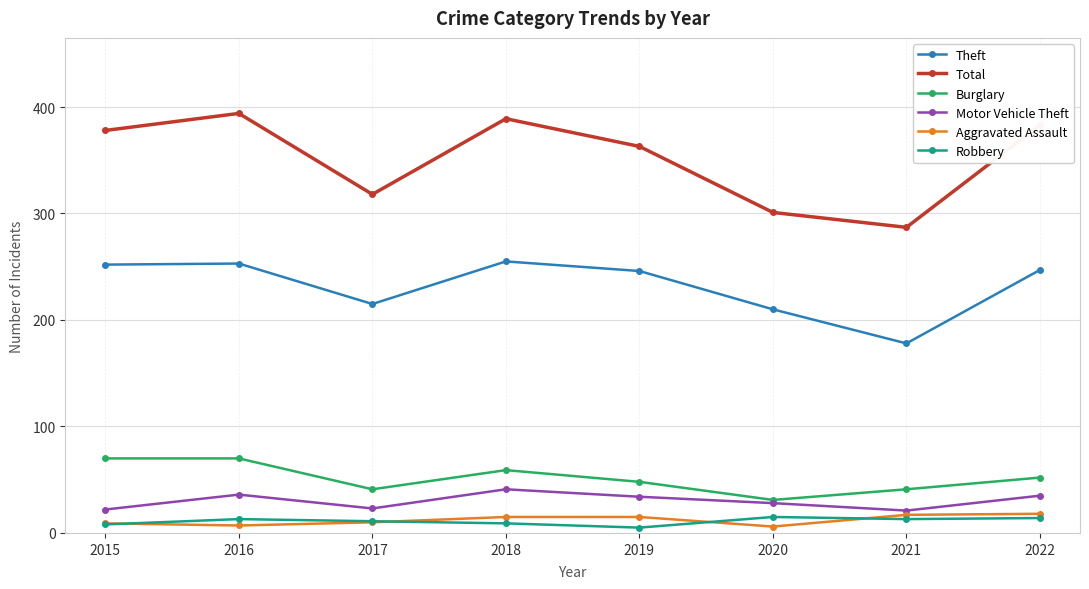

What is the difference between the Robbery values at 2021 and 2022?

1